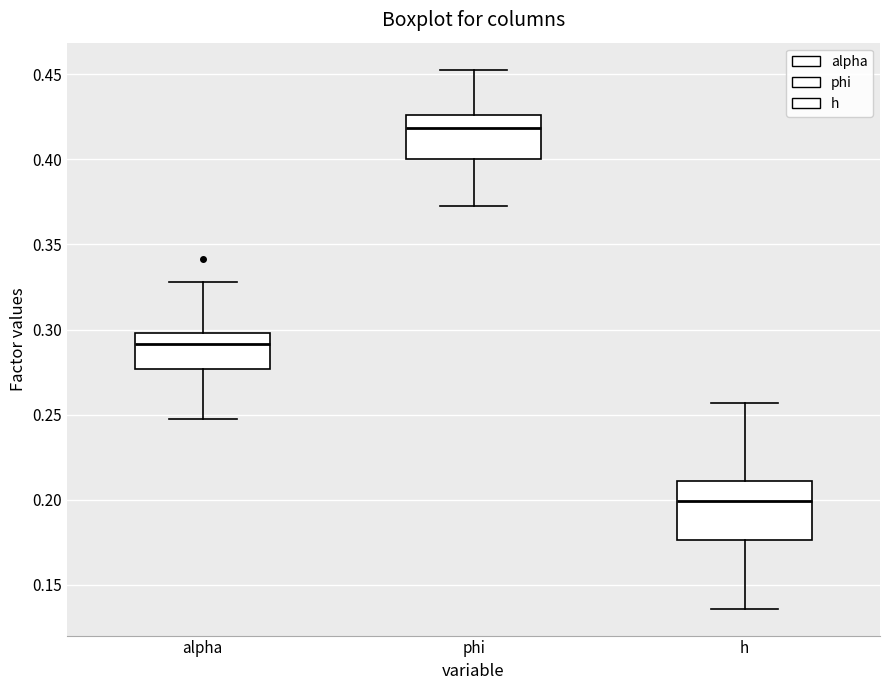

Which box is the tallest, from its lower edge to its upper edge?

h